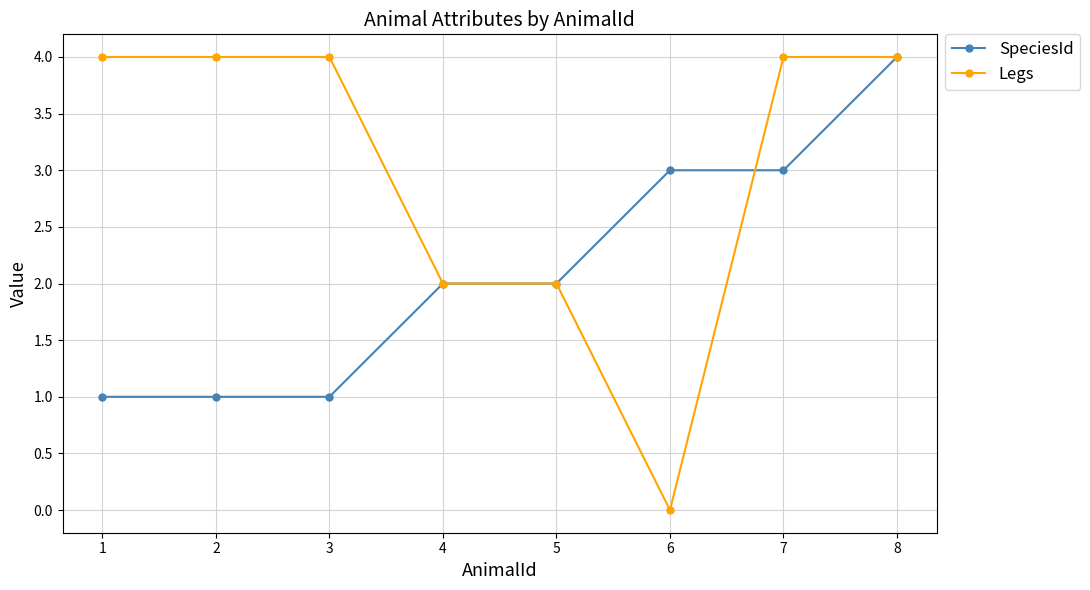

What is the difference between the maximum and minimum values in the SpeciesId series?

3